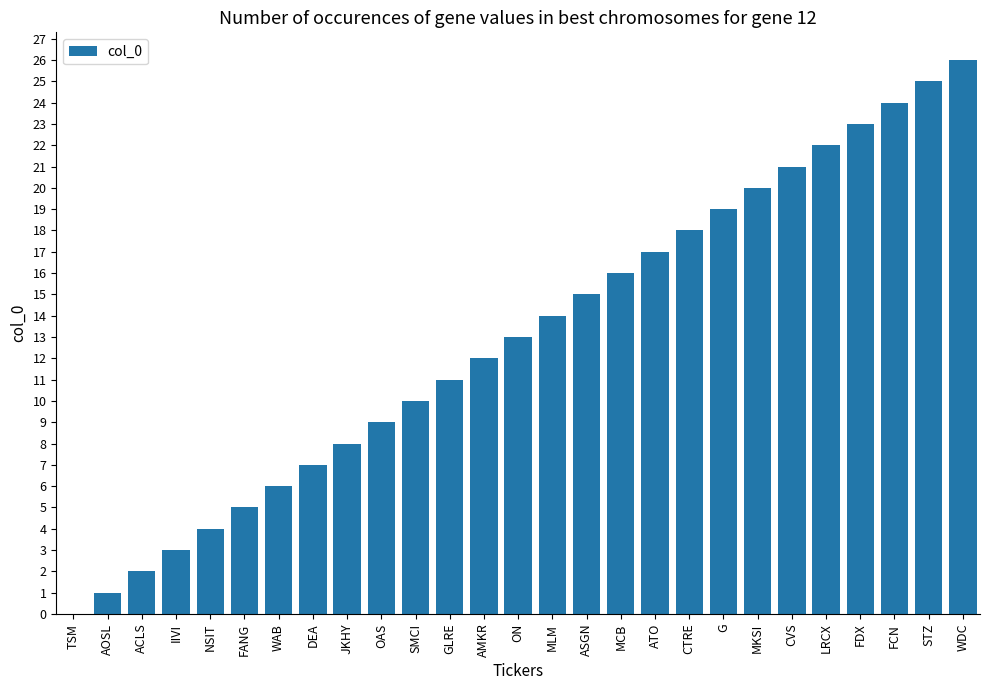

Where is the data nearest to the value 13?

ON